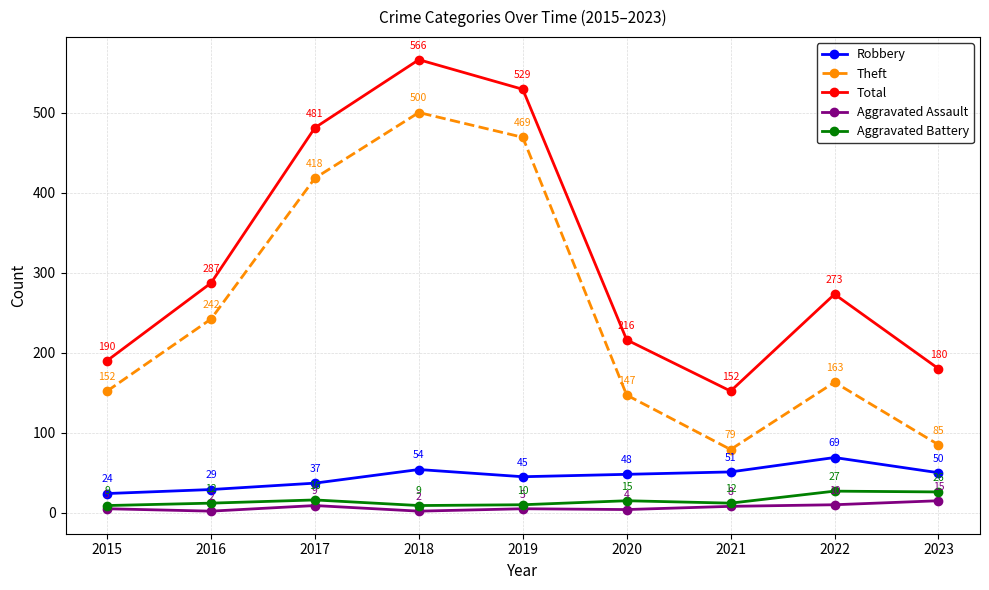

What is the value of the Theft point at the 2nd from the left?

242